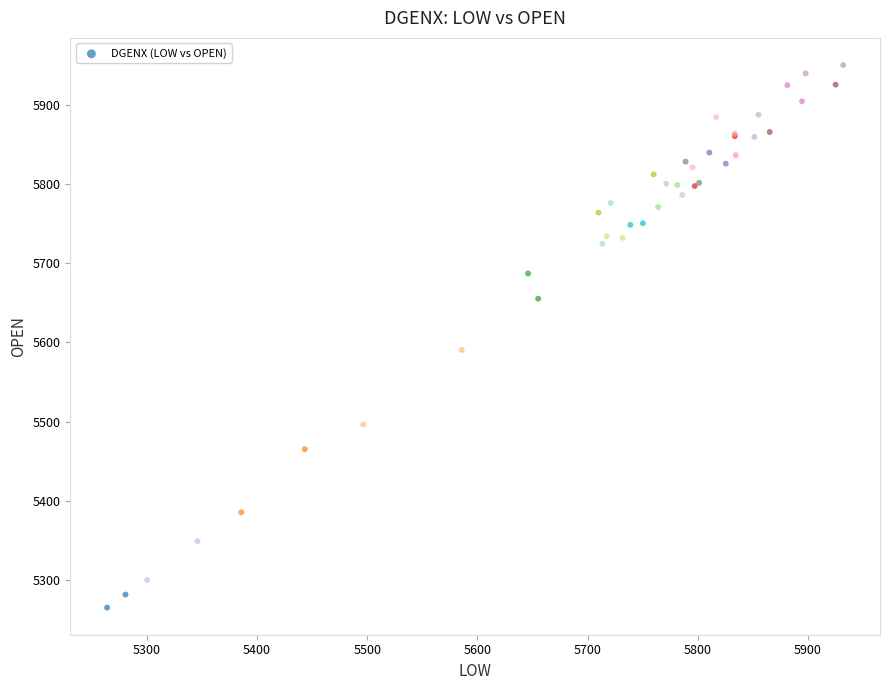

What Y value in the scatter plot is closest to 5607?

5590.5